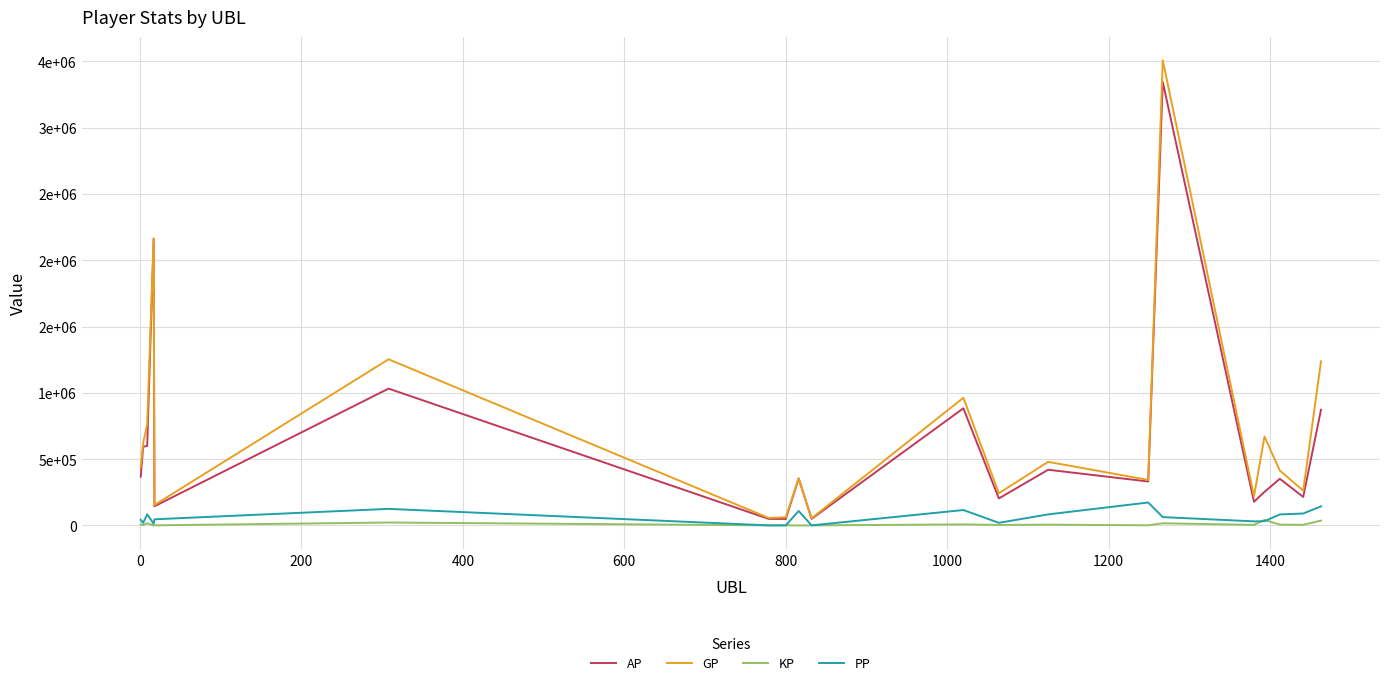

Is this an area chart (filled region under the line)?

No